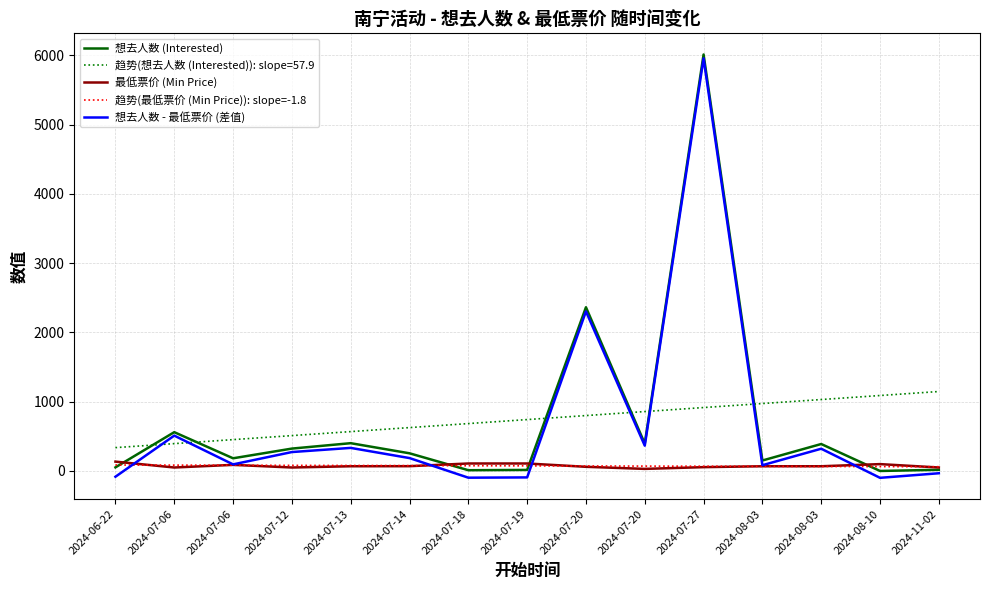

At which category is the sum across all series the highest?

2024-07-27